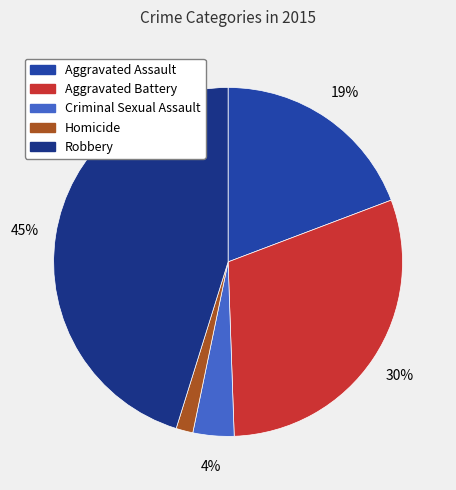

Do Aggravated Battery and Homicide together represent more than half of the pie?

No